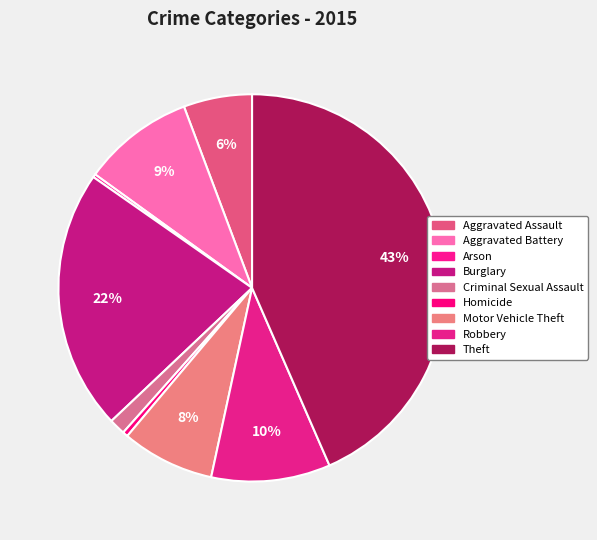

Which category has the biggest portion of the pie?

Theft